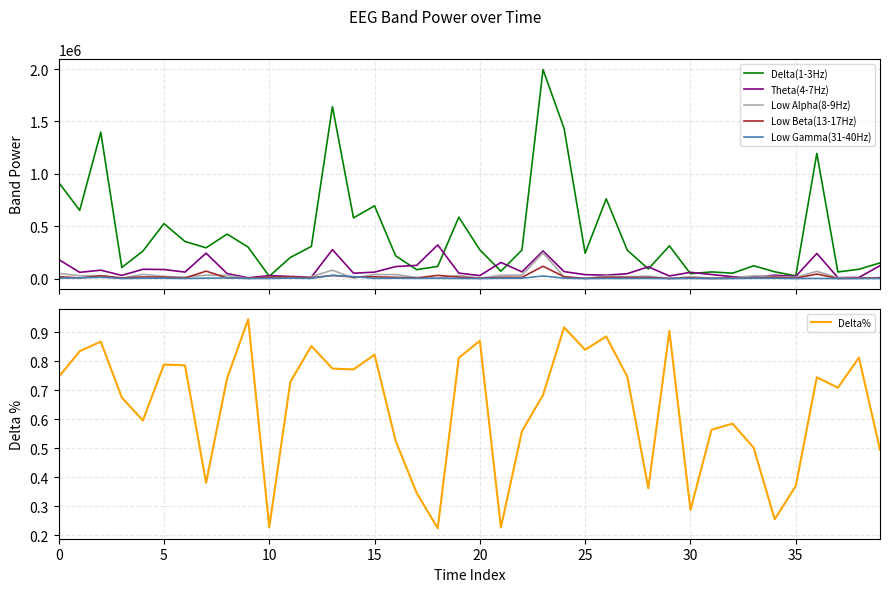

How many interior local peaks does the Low Alpha(8-9Hz) series have?

12